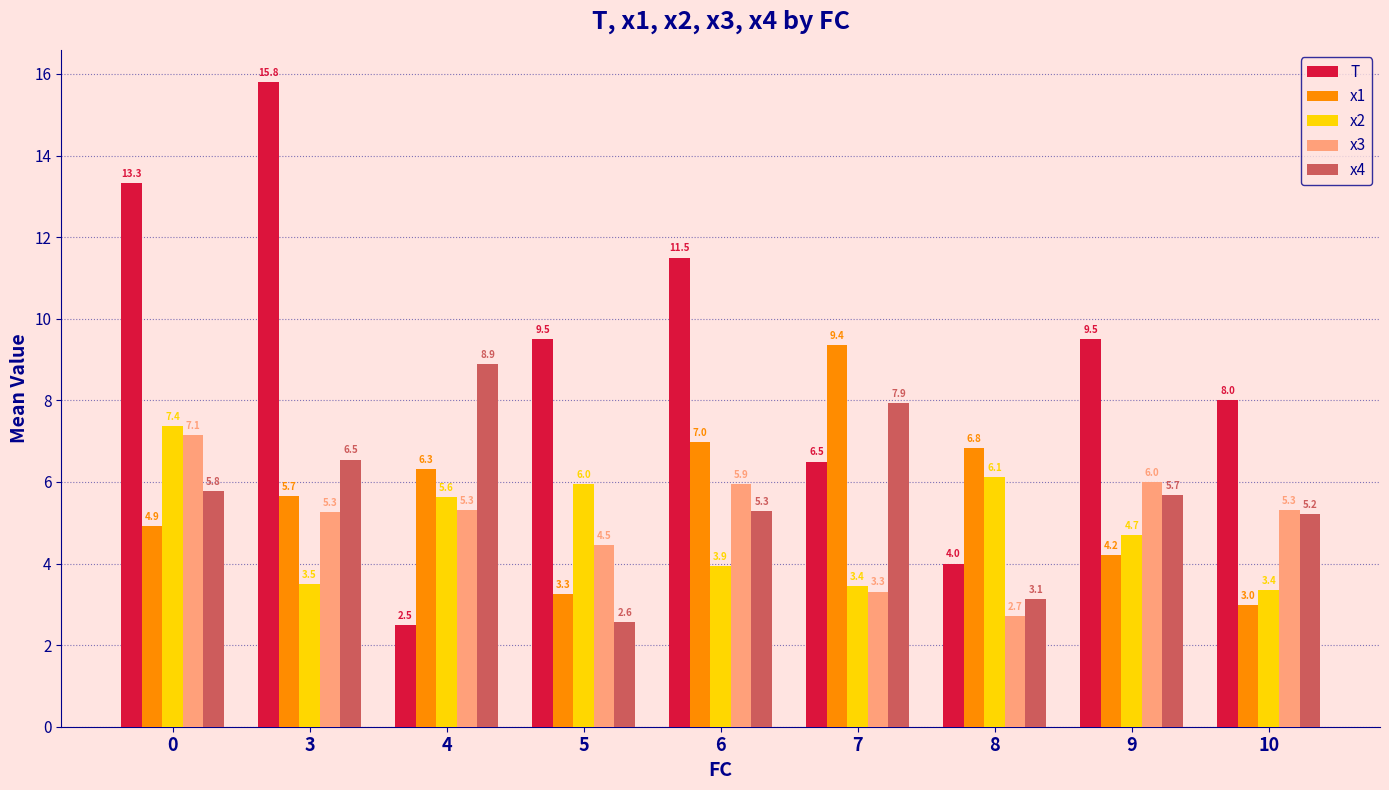

Reading right to left, list all the values displayed in this chart.

T: 8.0	9.5	4.0	6.5	11.5	9.5	2.5	15.8	13.3
x1: 3.0	4.2	6.8	9.4	7.0	3.3	6.3	5.7	4.9
x2: 3.4	4.7	6.1	3.4	3.9	6.0	5.6	3.5	7.4
x3: 5.3	6.0	2.7	3.3	5.9	4.5	5.3	5.3	7.1
x4: 5.2	5.7	3.1	7.9	5.3	2.6	8.9	6.5	5.8